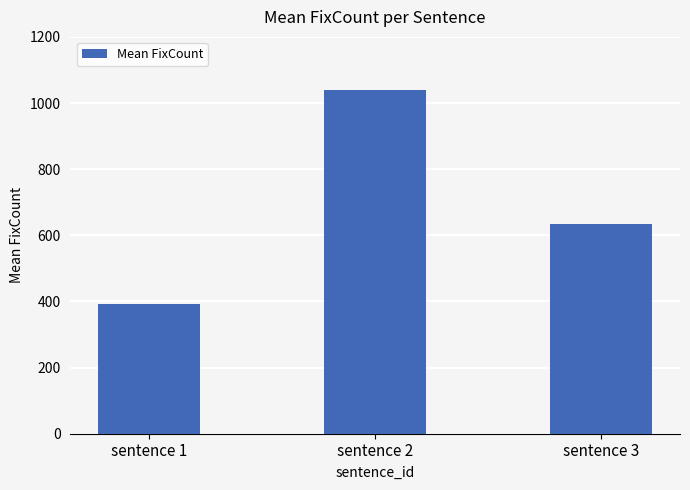

Reading right to left, extract all data points from this chart.

sentence 3=632.8	sentence 2=1040.5	sentence 1=393.0